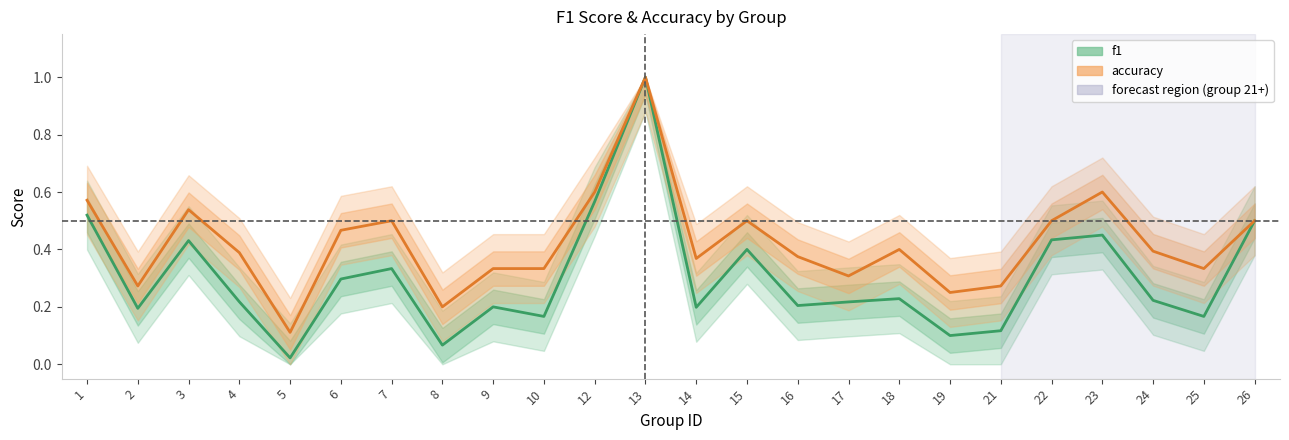

True or false: f1 has more than 1 interior local peaks.

True